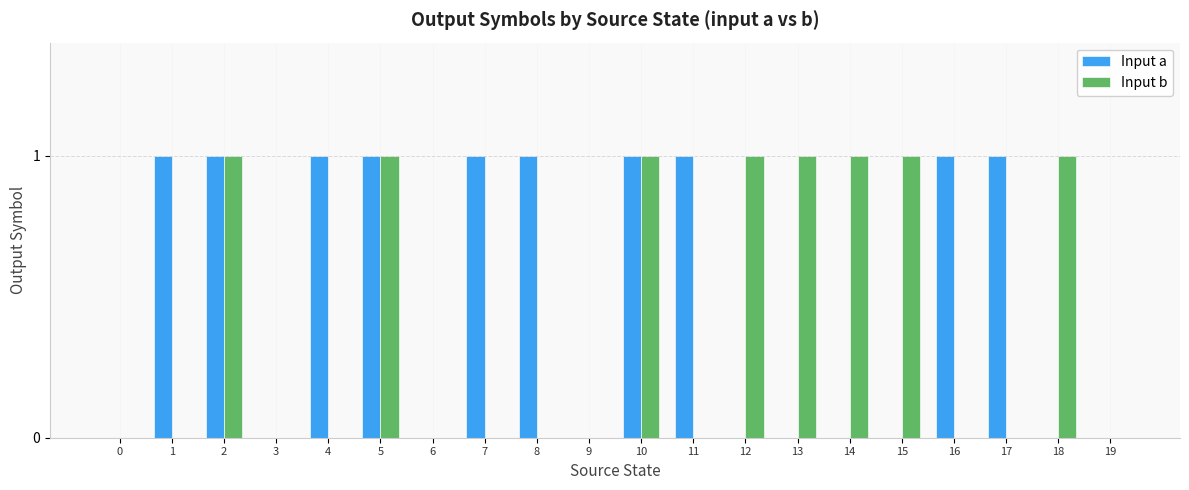

Count the Input b values in the range 0 to 1.

20